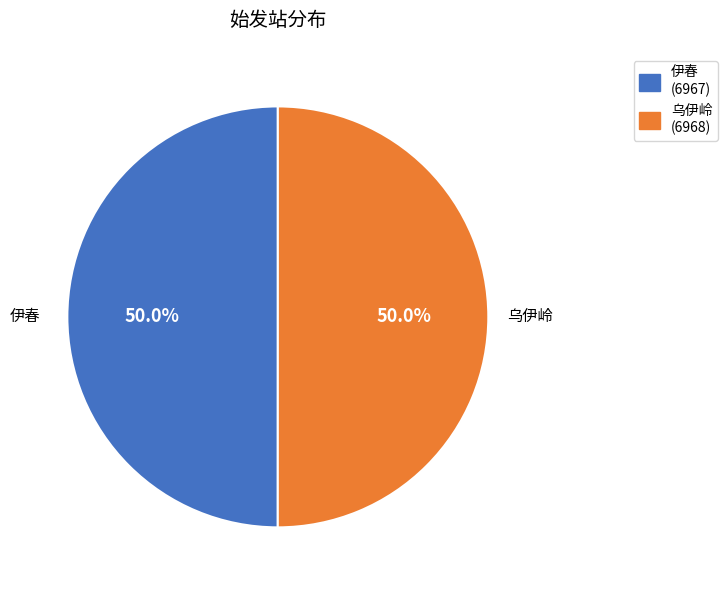

What percentage do 伊春 and 乌伊岭 together represent?

100.0%